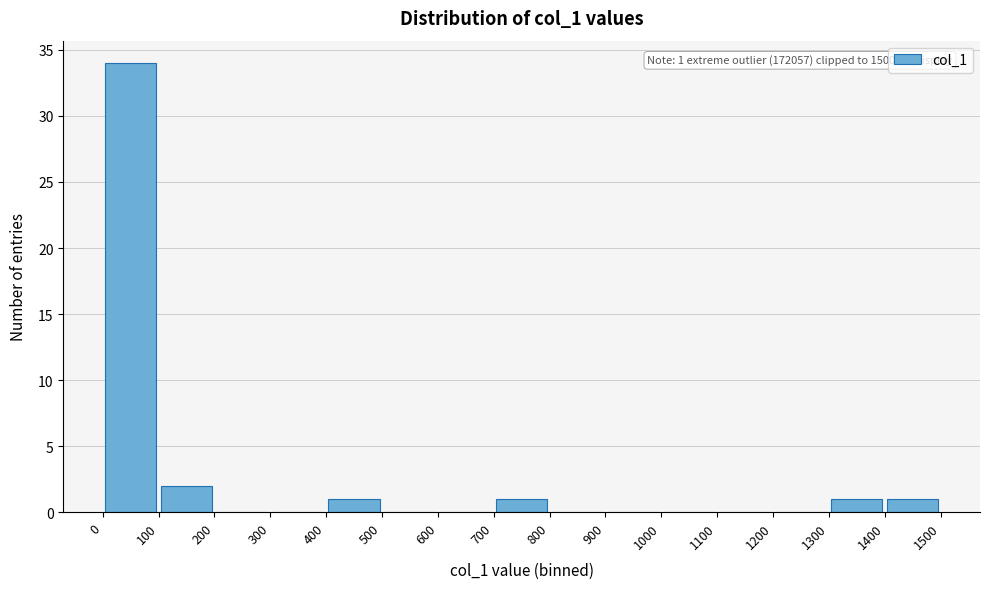

Over which range of the x-axis is the bar tallest?

0 to 100